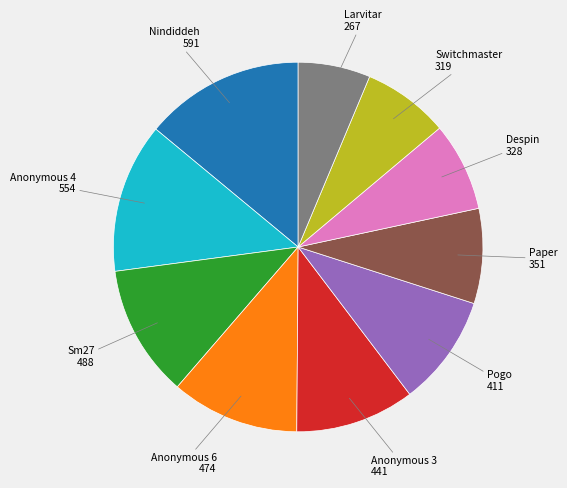

Does any single category account for the majority?

No